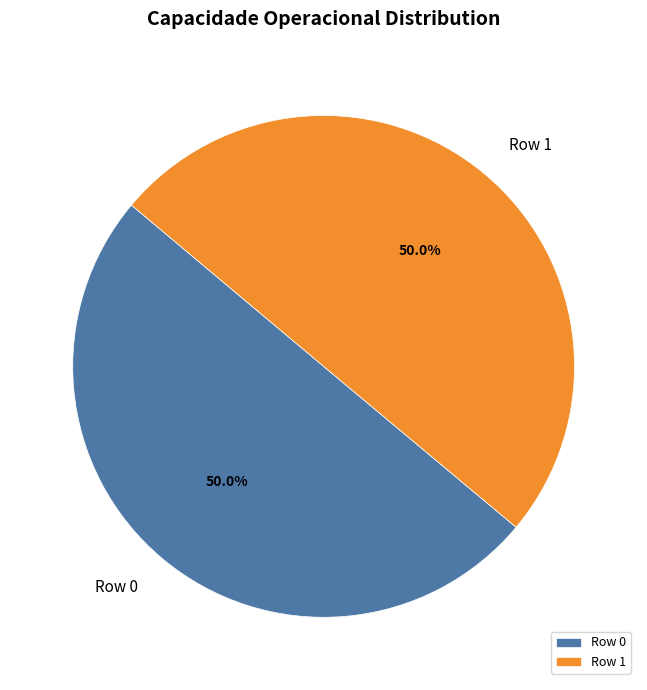

To the nearest percent, what is the combined percentage of Row 0 and Row 1?

100%